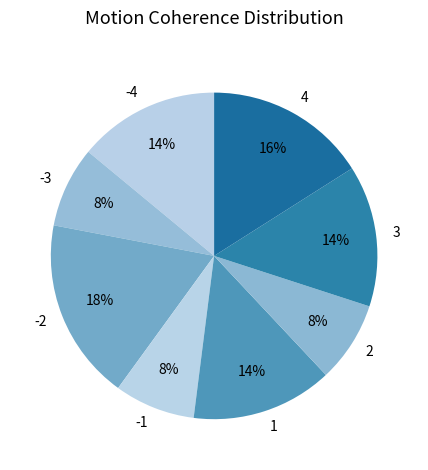

Between -4 and 2, which is larger?

-4